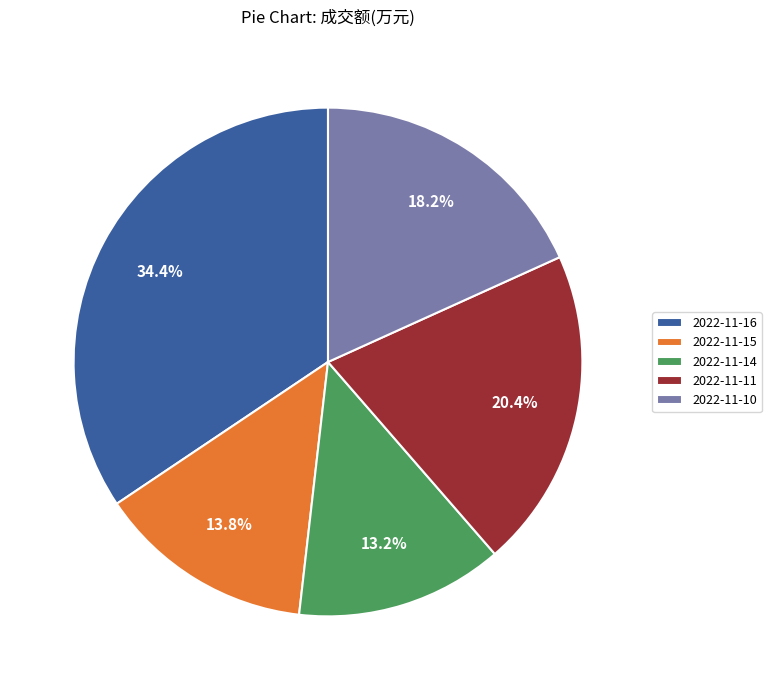

To the nearest percent, what percentage of the pie is 2022-11-15?

14%